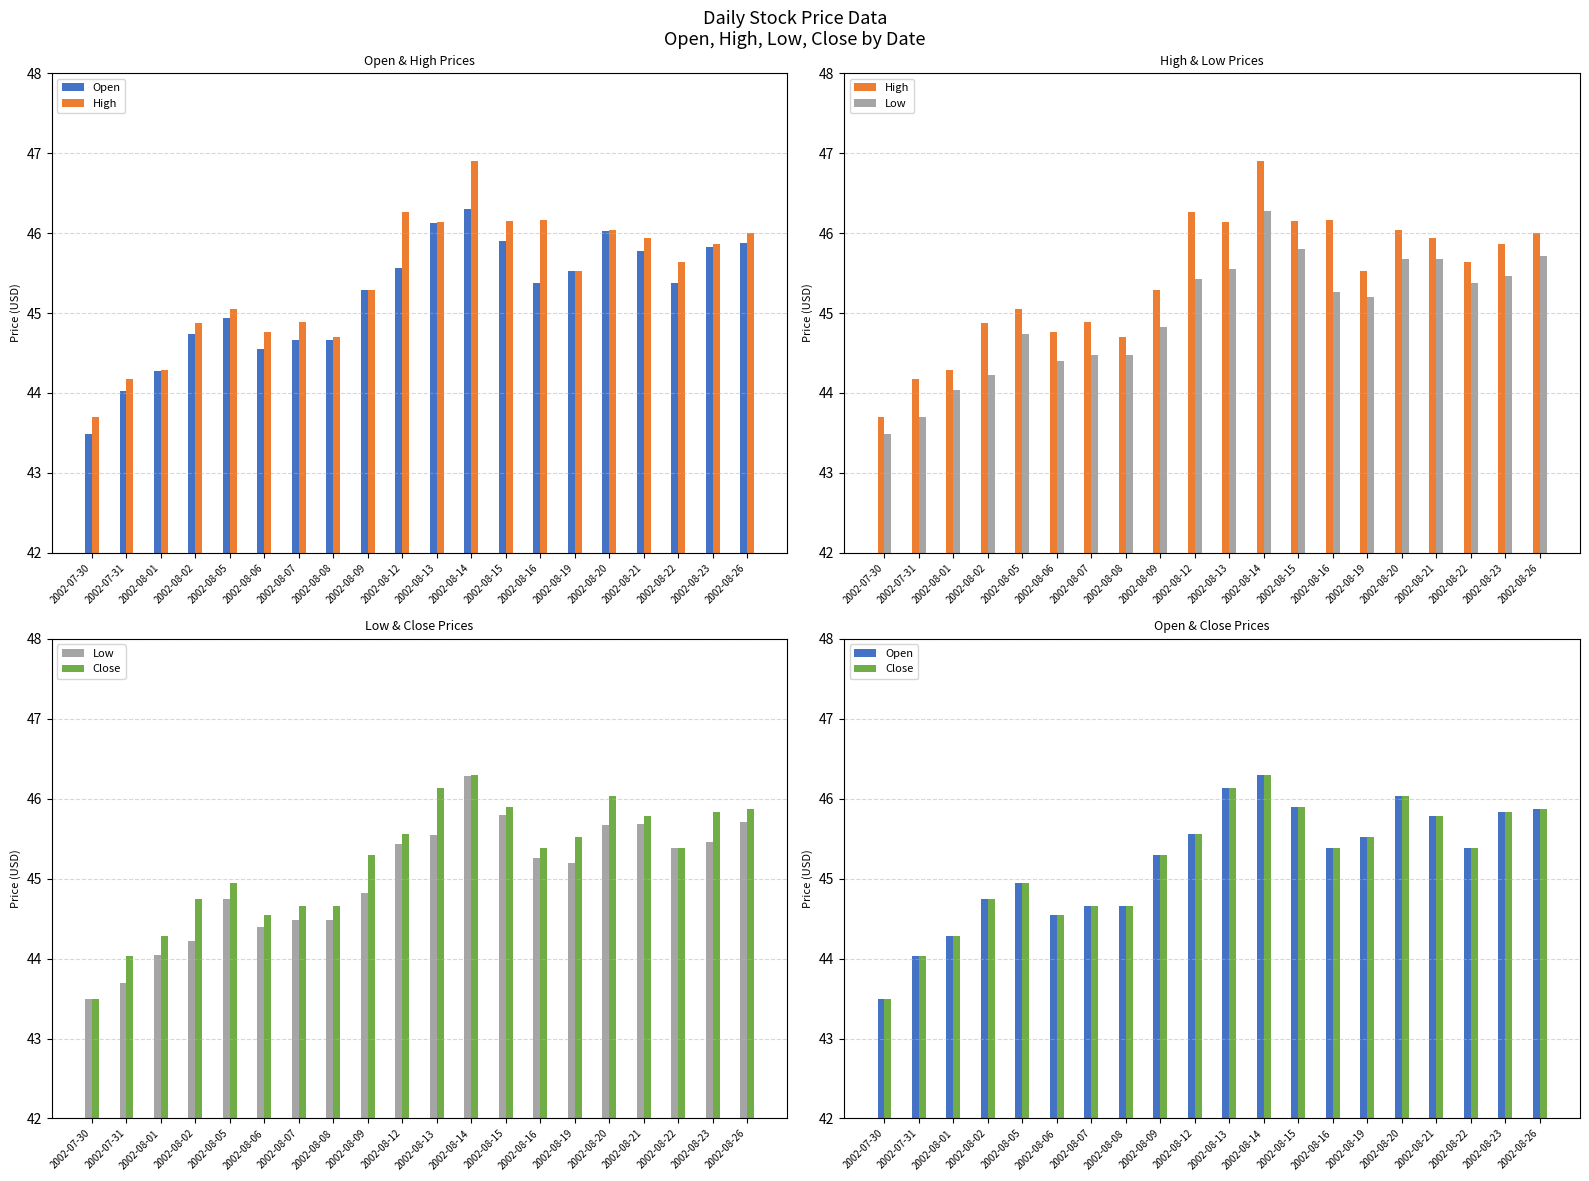

Rank the series at 2002-08-19 from highest to lowest value.

High, Open, Close, Low